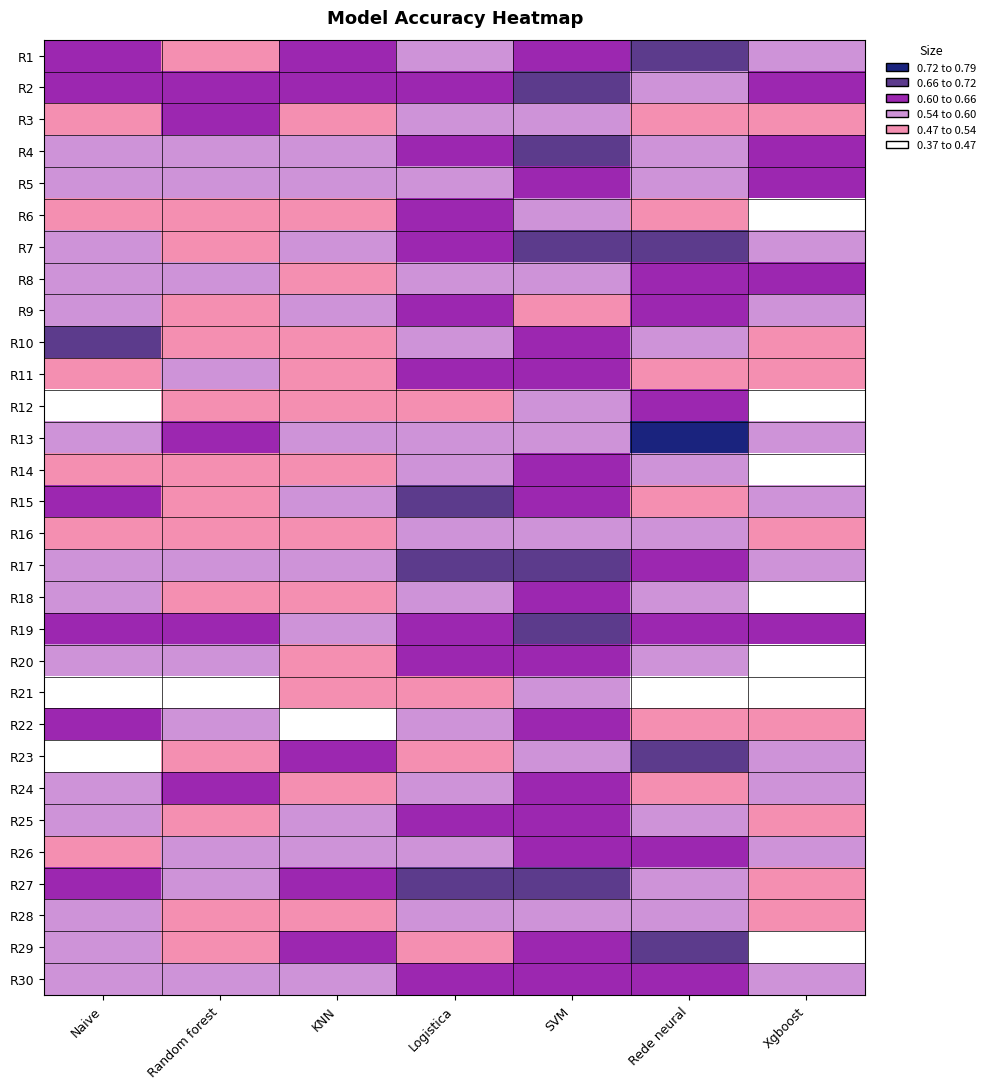

How many data points does each series have?

7